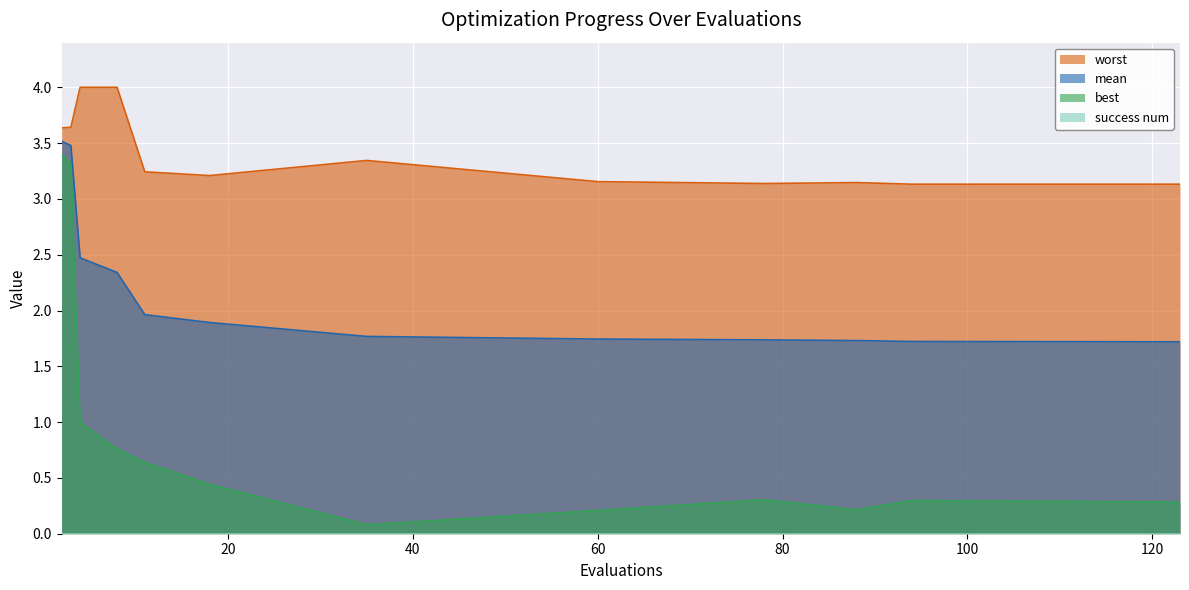

How many distinct data groups are displayed?

4